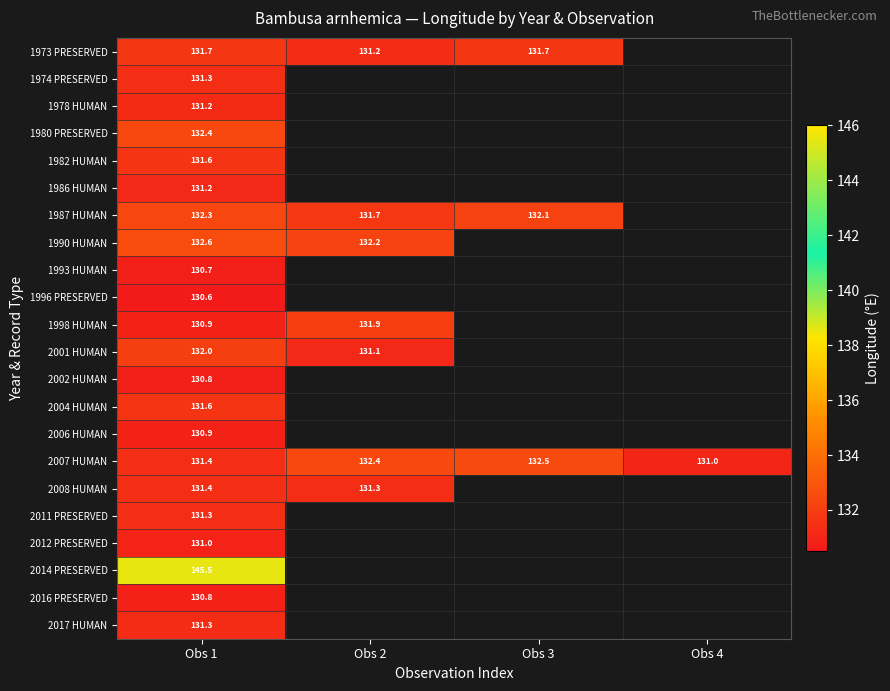

Rank the series by their maximum value, from highest to lowest.

2014 PRESERVED, 1990 HUMAN, 2007 HUMAN, 1980 PRESERVED, 1987 HUMAN, 2001 HUMAN, 1998 HUMAN, 1973 PRESERVED, 2004 HUMAN, 1982 HUMAN, 2008 HUMAN, 2011 PRESERVED, 1974 PRESERVED, 2017 HUMAN, 1978 HUMAN, 1986 HUMAN, 2012 PRESERVED, 2006 HUMAN, 2016 PRESERVED, 2002 HUMAN, 1993 HUMAN, 1996 PRESERVED